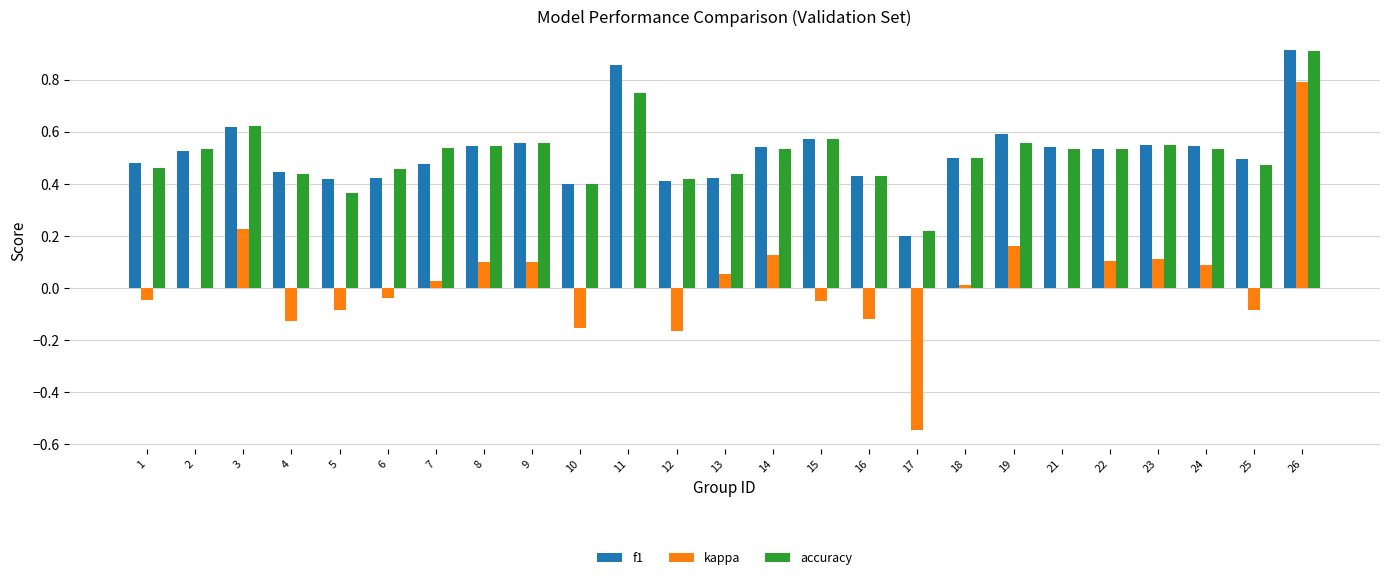

Are the bars grouped side by side (vs. stacked)?

Yes